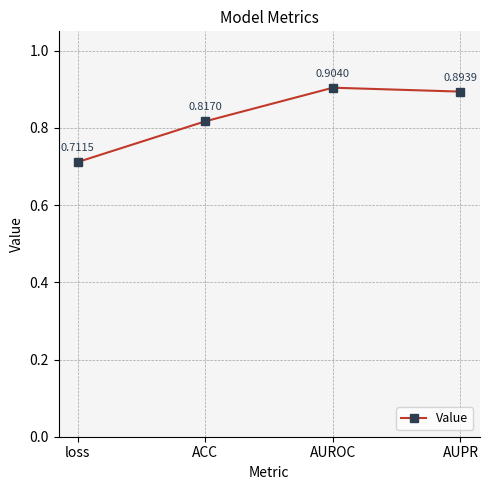

What is the label of the 2nd point from the right?

AUROC